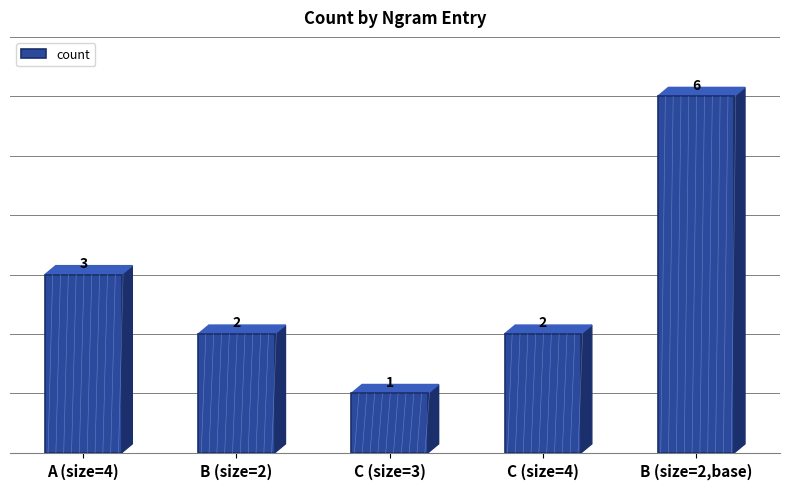

Which category has the highest value across all series?

B (size=2,base)